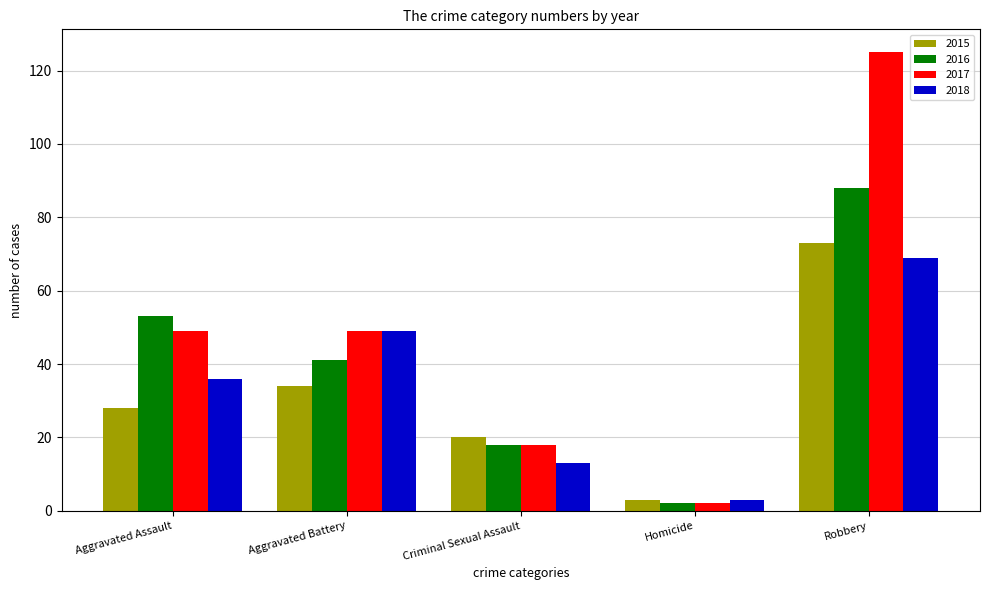

Reading left to right, transcribe all the data shown in this chart.

2015: 28	34	20	3	73
2016: 53	41	18	2	88
2017: 49	49	18	2	125
2018: 36	49	13	3	69